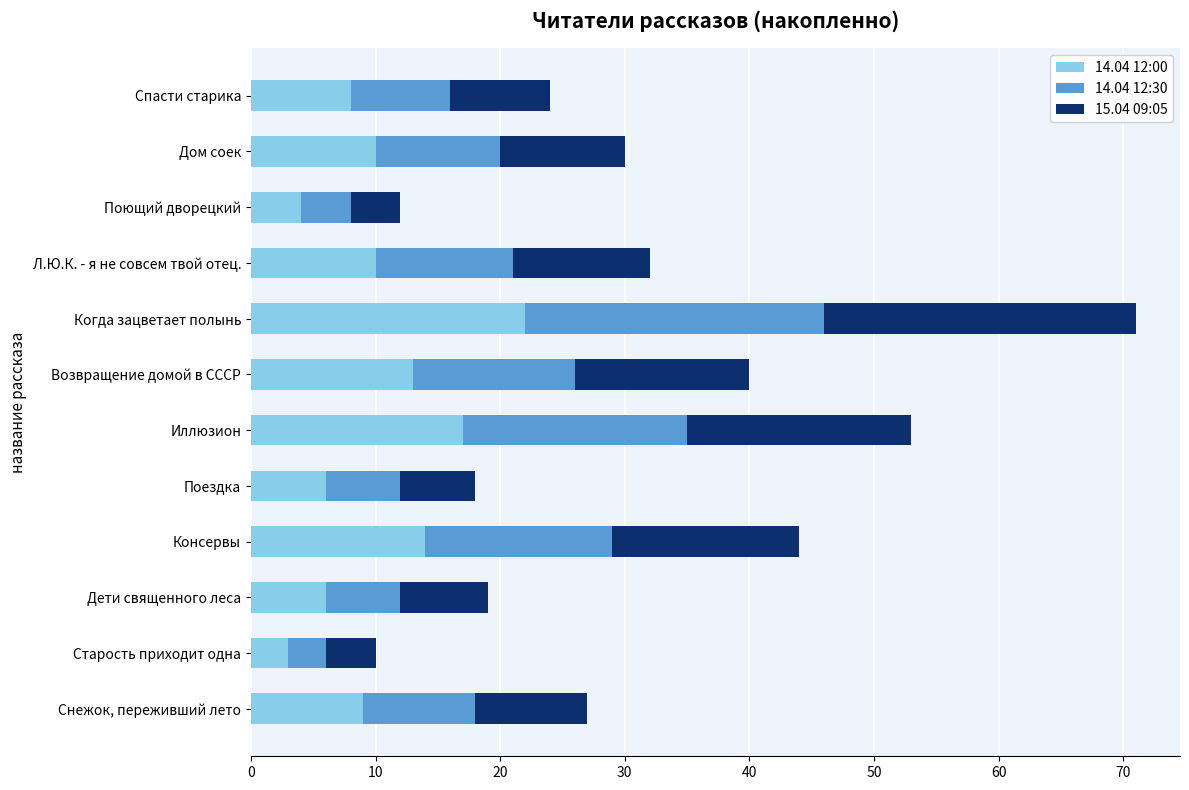

Which category has the highest value in the 14.04 12:00 series?

Когда зацветает полынь